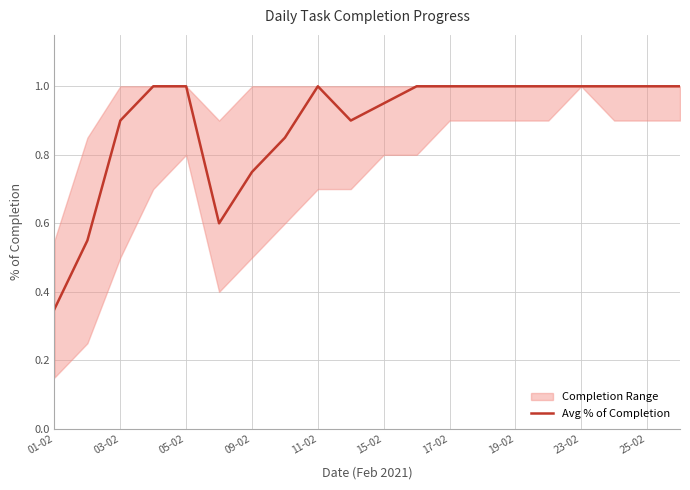

True or false: Avg % of Completion has a value of 1.1 at 09-02.

False